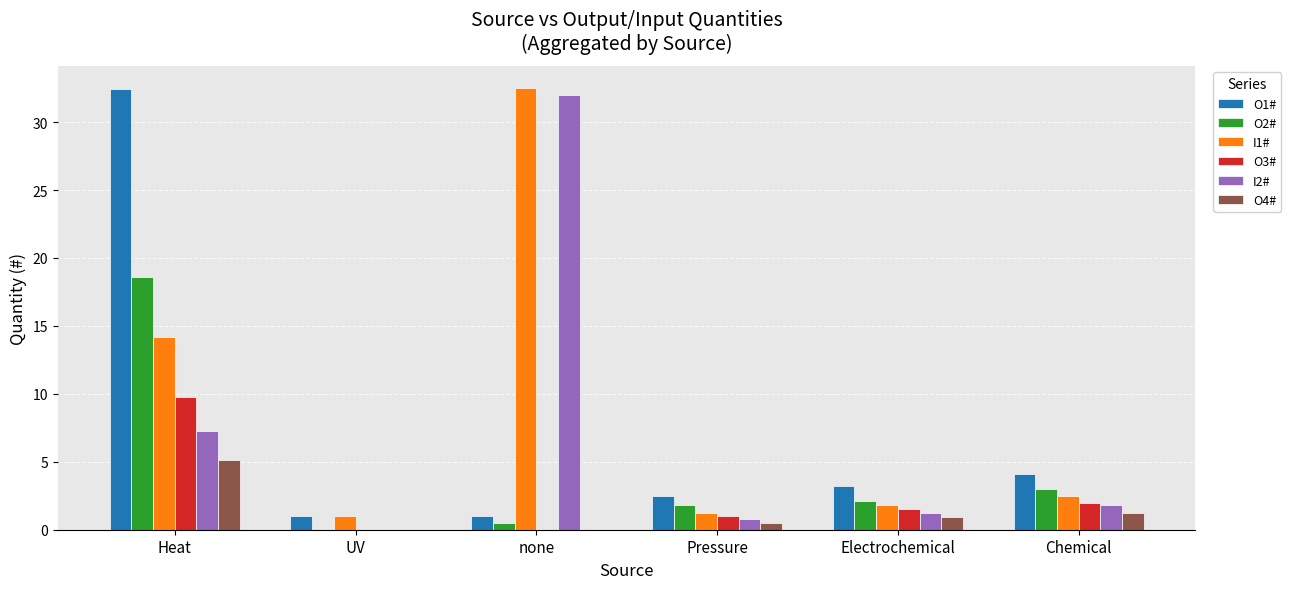

What is the sum of all O3# values?

14.3